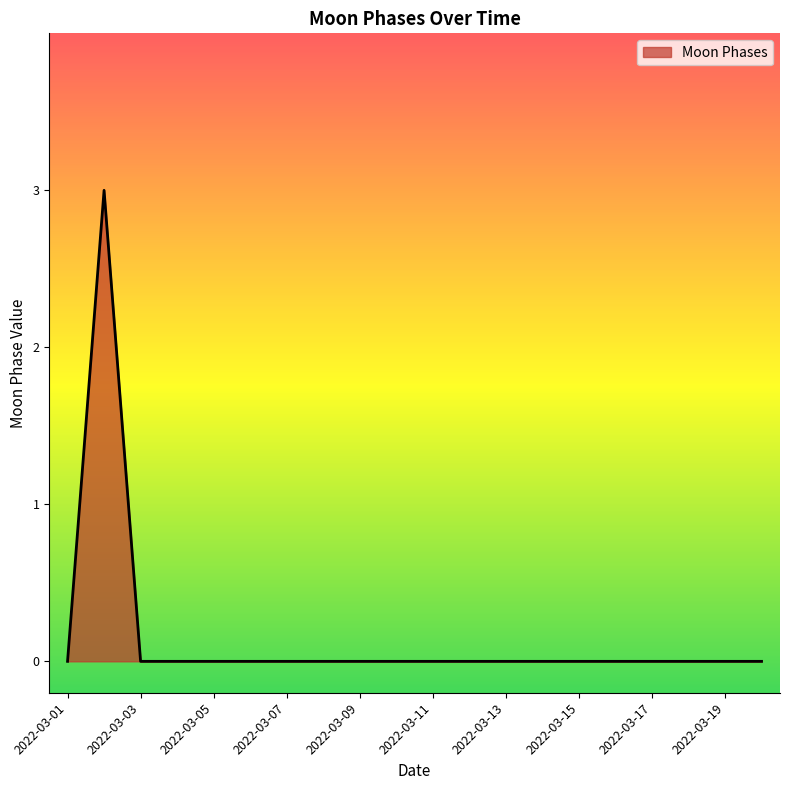

Reading left to right, list all the values displayed in this chart.

0	3	0	0	0	0	0	0	0	0	0	0	0	0	0	0	0	0	0	0